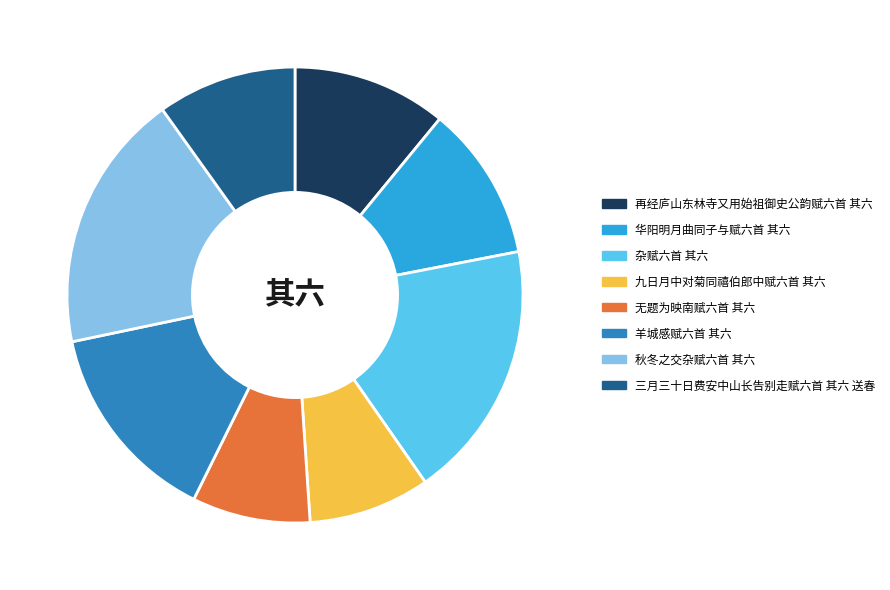

How many segments does this pie chart have?

8